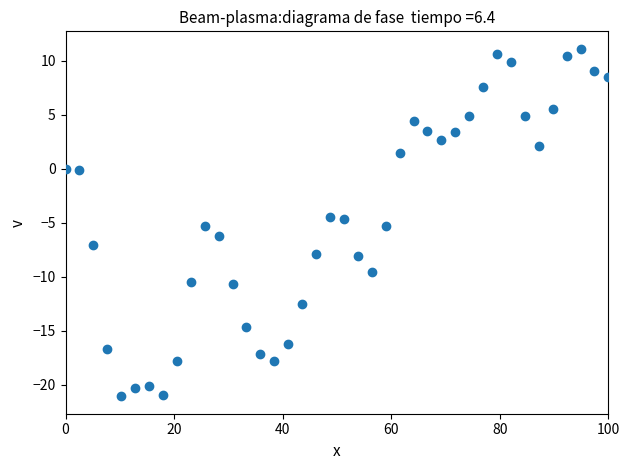

What is the range of X values (max minus min)?

100.0